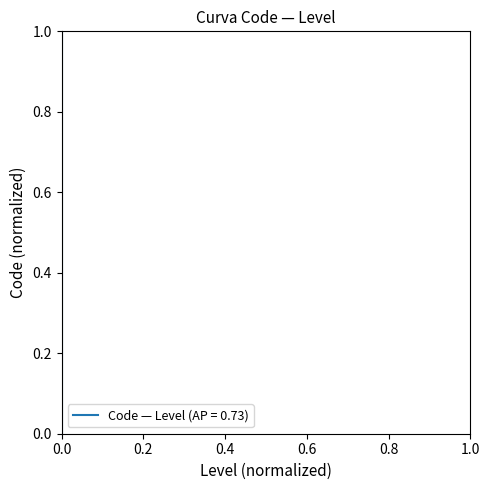

How many lines are shown in the chart?

1